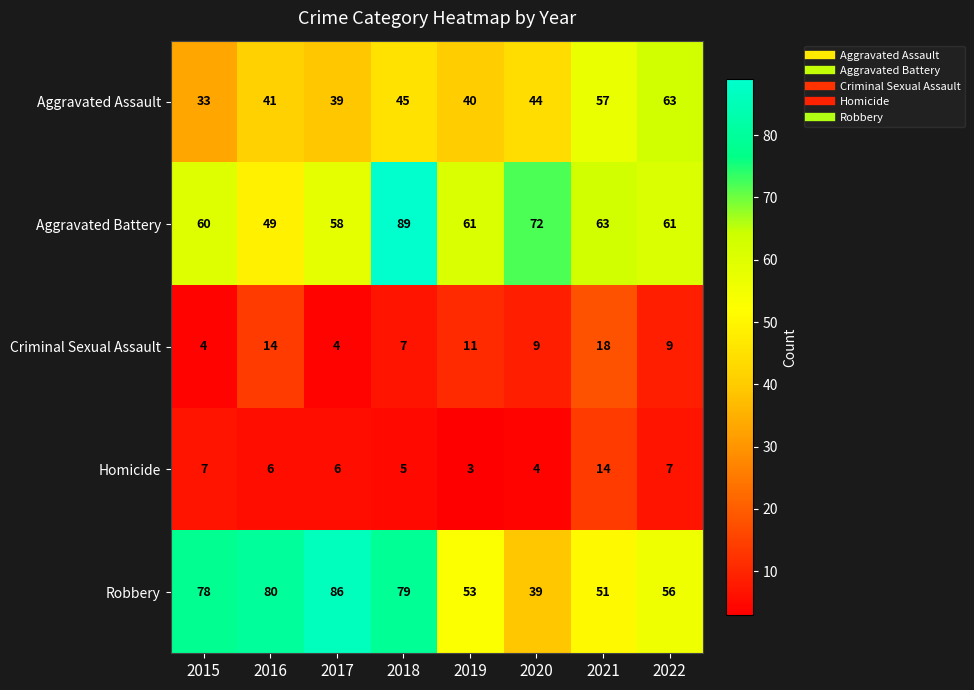

What is the total value across all series at 2017?

193